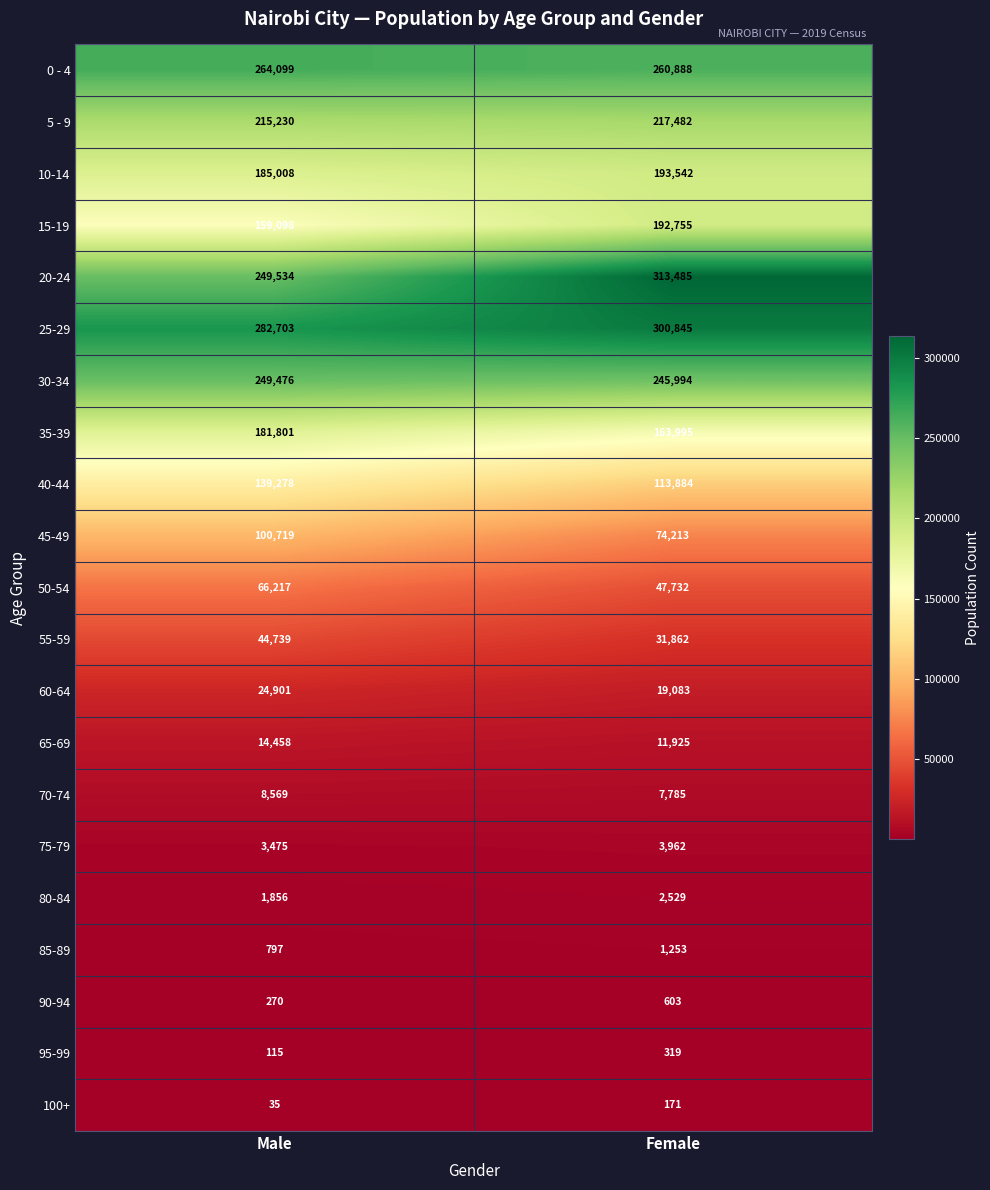

What is the difference between the 75-79 values at Female and Male?

487